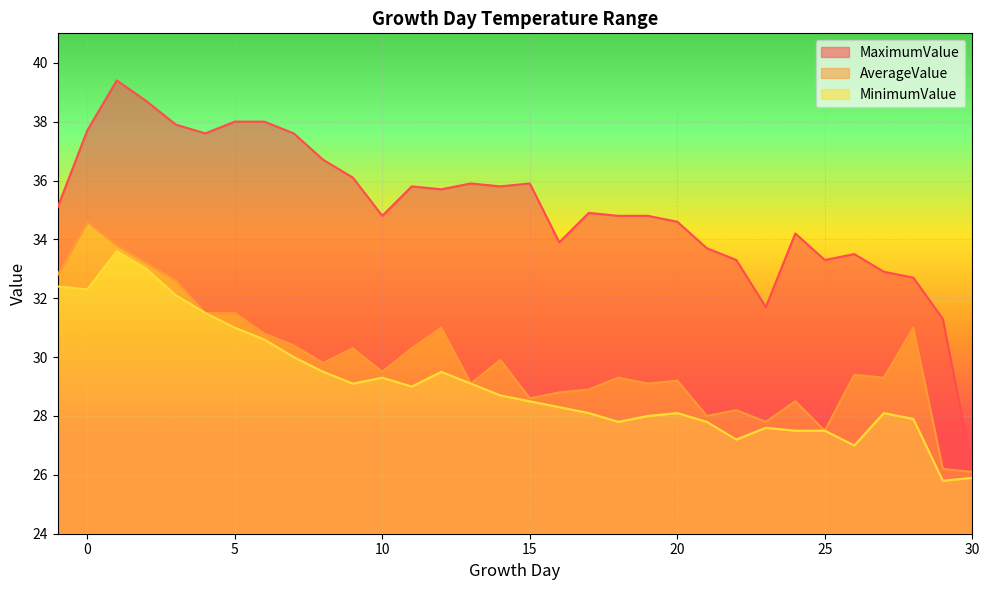

True or false: MinimumValue and MaximumValue intersect in this chart.

False